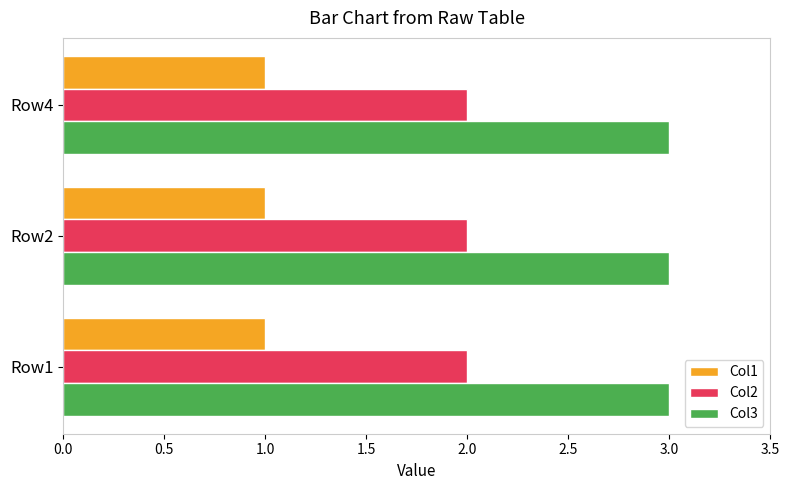

True or false: Col3 has a value of 3 at Row4.

True